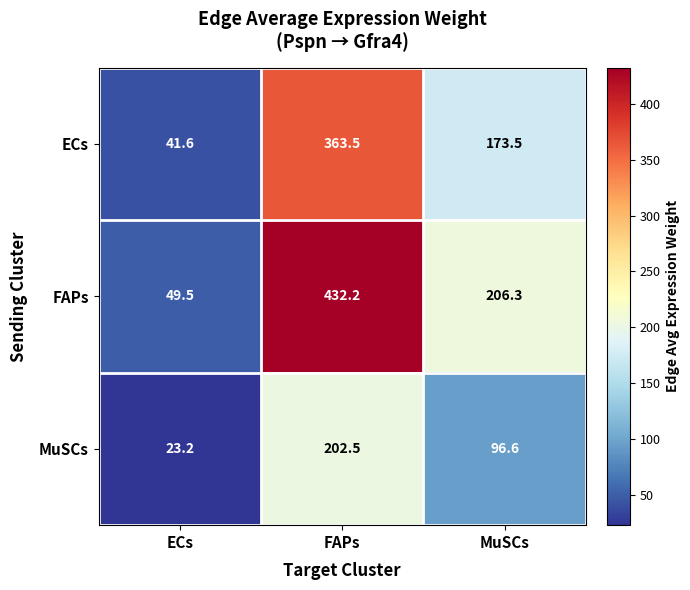

What is the greatest value displayed?

432.2